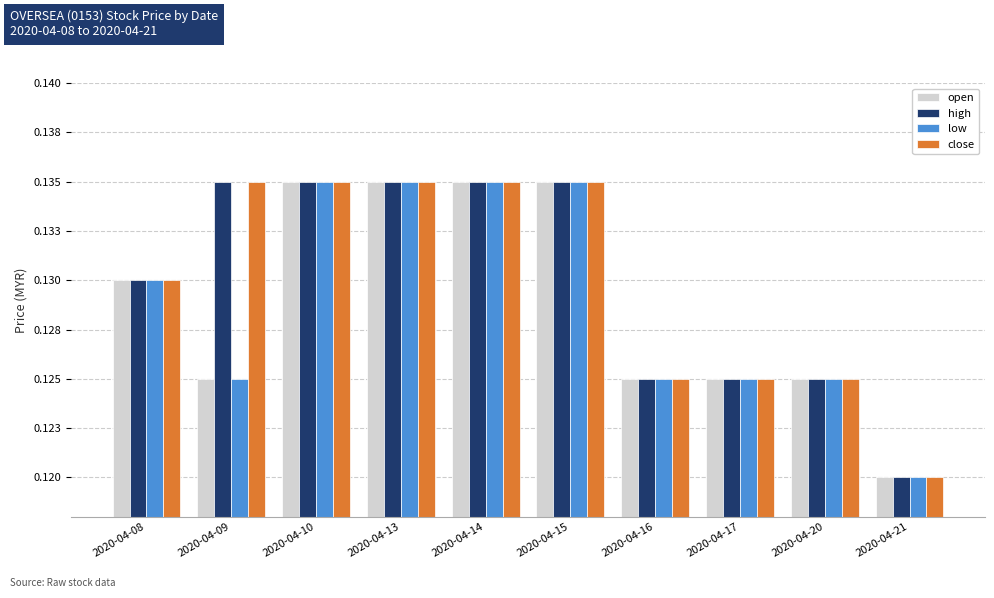

What are all the series names shown in the legend?

open, high, low, close